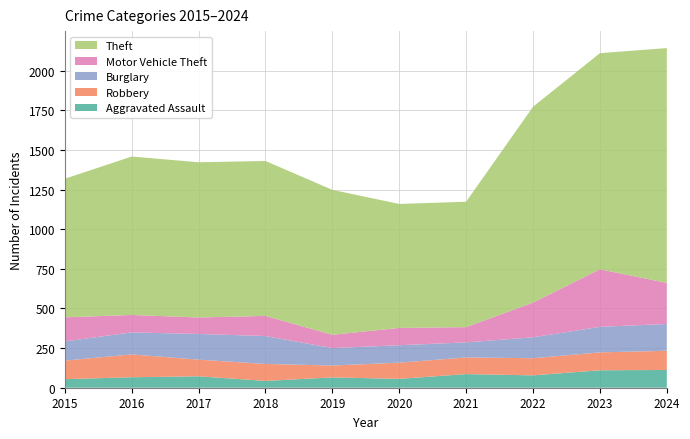

Reading right to left, transcribe all the data shown in this chart.

Aggravated Assault: 2024=112	2023=110	2022=78	2021=86	2020=56	2019=65	2018=43	2017=72	2016=66	2015=54
Robbery: 2024=121	2023=113	2022=108	2021=105	2020=102	2019=75	2018=107	2017=105	2016=144	2015=117
Burglary: 2024=169	2023=161	2022=132	2021=95	2020=110	2019=110	2018=176	2017=162	2016=139	2015=121
Motor Vehicle Theft: 2024=259	2023=363	2022=219	2021=96	2020=109	2019=84	2018=127	2017=104	2016=110	2015=152
Theft: 2024=1481	2023=1363	2022=1235	2021=791	2020=782	2019=914	2018=977	2017=979	2016=999	2015=874